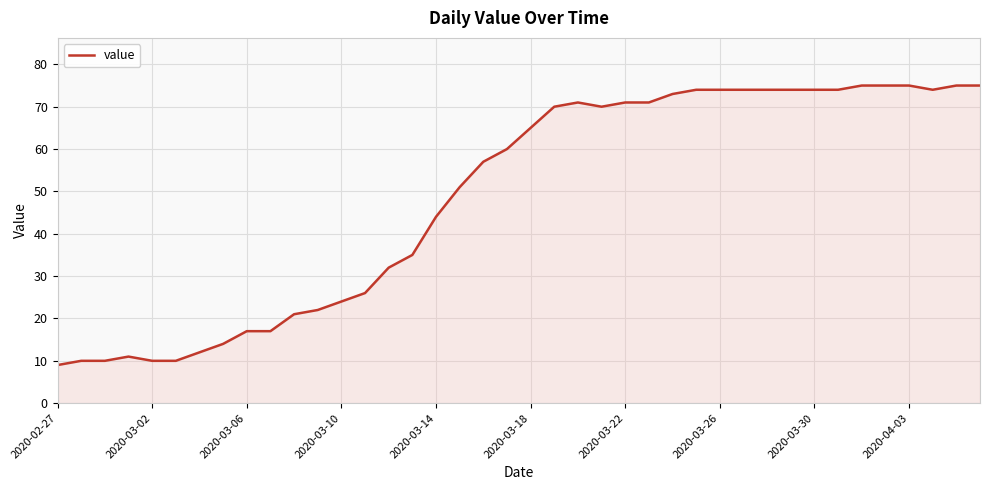

How many lines are shown in the chart?

1